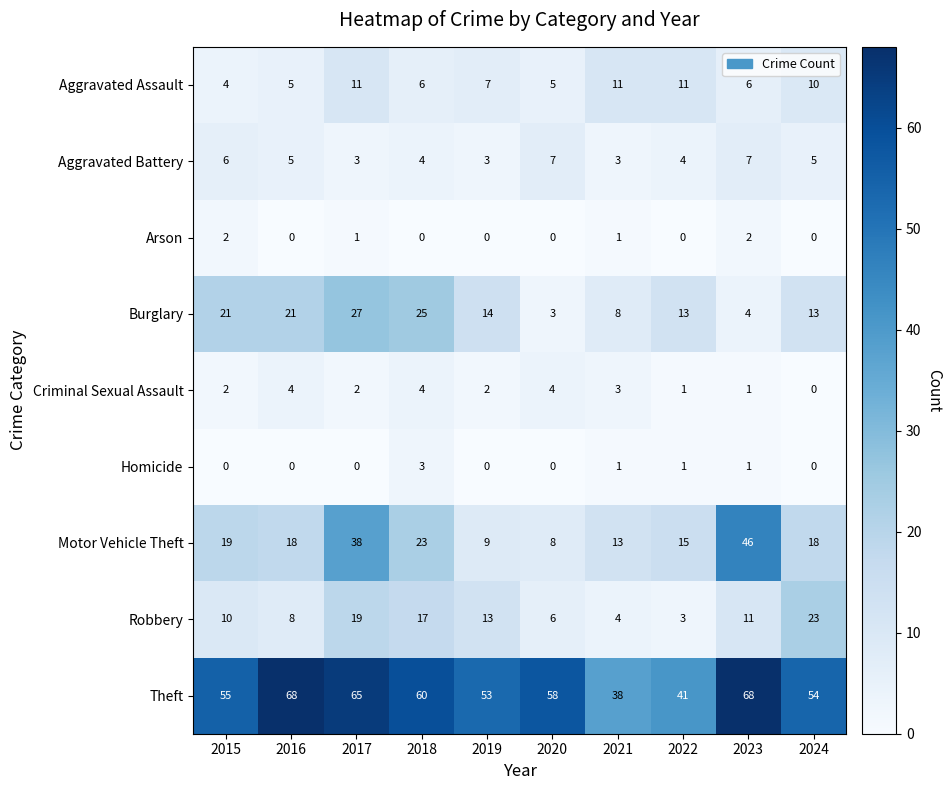

What is the greatest value displayed?

68